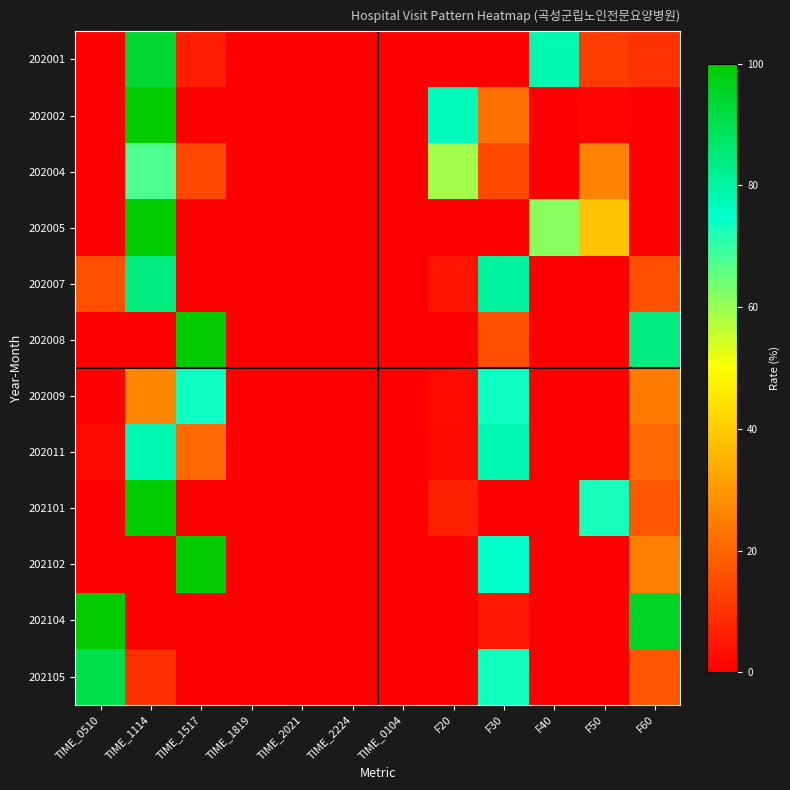

Which series changed the most between TIME_2021 and TIME_0104?

202001